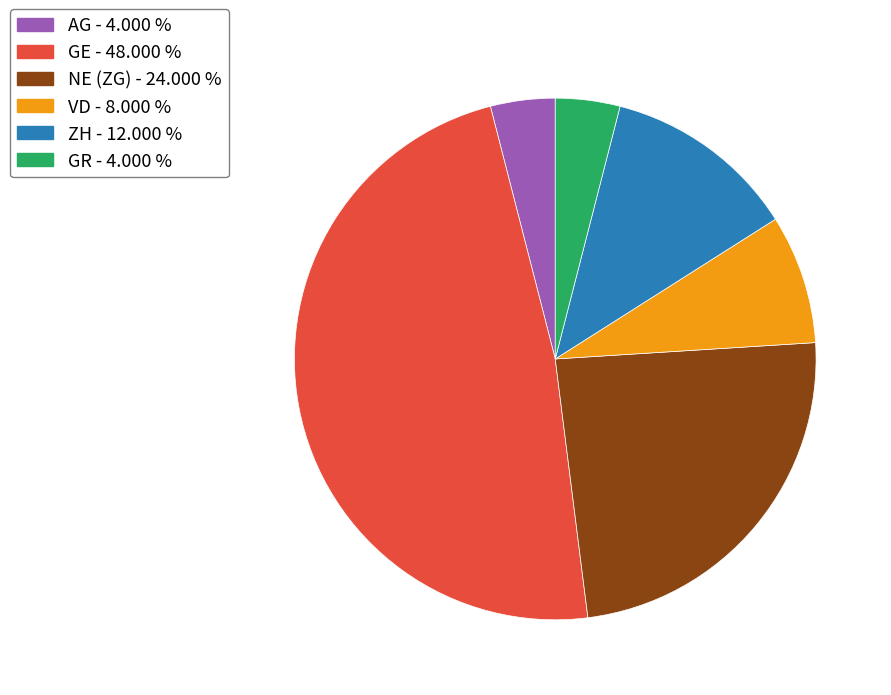

Does any single category account for the majority?

No